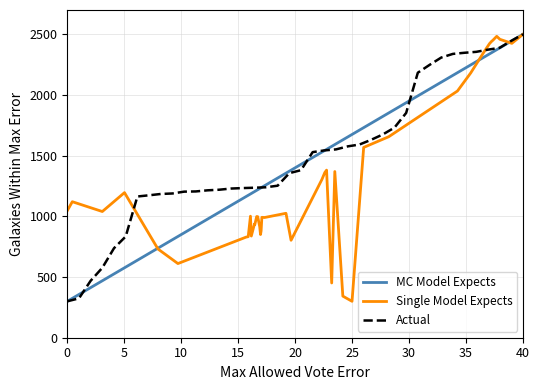

Reading left to right, what are all the values shown in this chart?

MC Model Expects: 300.0	324.3	469.2	576.2	737.7	834.1	1163.5	1173.5	1184.3	1188.4	1203.5	1205.2	1214.4	1219.3	1228.9	1232.9	1235.7	1239.4	1252.4	1355.8	1380.3	1529.1	1543.2	1551.7	1576.5	1591.5	1630.3	1674.6	1730.9	1851.9	2183.5	2247.5	2308.1	2338.4	2347.6	2355.3	2373.2	2388.4	2446.1	2500.0
Single Model Expects: 1046.3	1120.6	1039.7	1195.4	731.0	610.9	829.1	832.5	1001.3	837.6	935.5	931.3	998.7	997.4	914.9	850.2	880.3	992.0	990.4	1025.1	803.0	1303.5	1360.9	1380.6	451.0	1369.3	342.7	300.0	1567.8	1656.0	2032.4	2181.3	2344.9	2423.1	2440.3	2451.8	2483.2	2458.6	2425.2	2500.0
Actual: 300.0	324.3	469.2	576.2	737.7	834.1	1163.5	1173.5	1184.3	1188.4	1203.5	1205.2	1214.4	1219.3	1228.9	1232.9	1235.7	1239.4	1252.4	1355.8	1380.3	1529.1	1543.2	1551.7	1576.5	1591.5	1630.3	1674.6	1730.9	1851.9	2183.5	2247.5	2308.1	2338.4	2347.6	2355.3	2373.2	2388.4	2446.1	2500.0